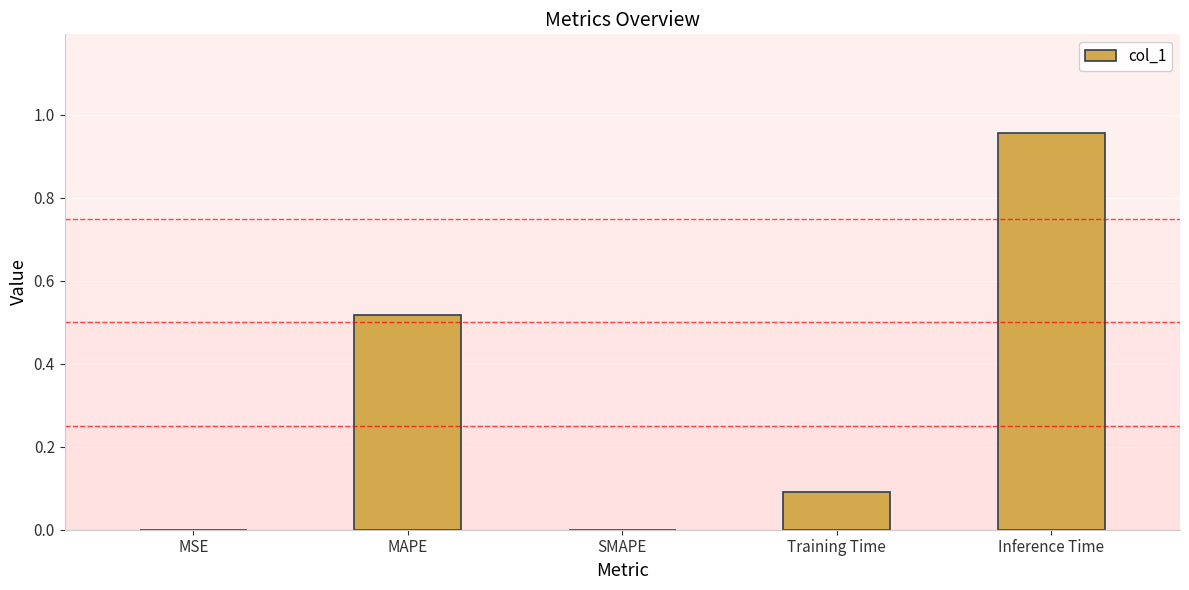

Which category has the highest value across all series?

Inference Time